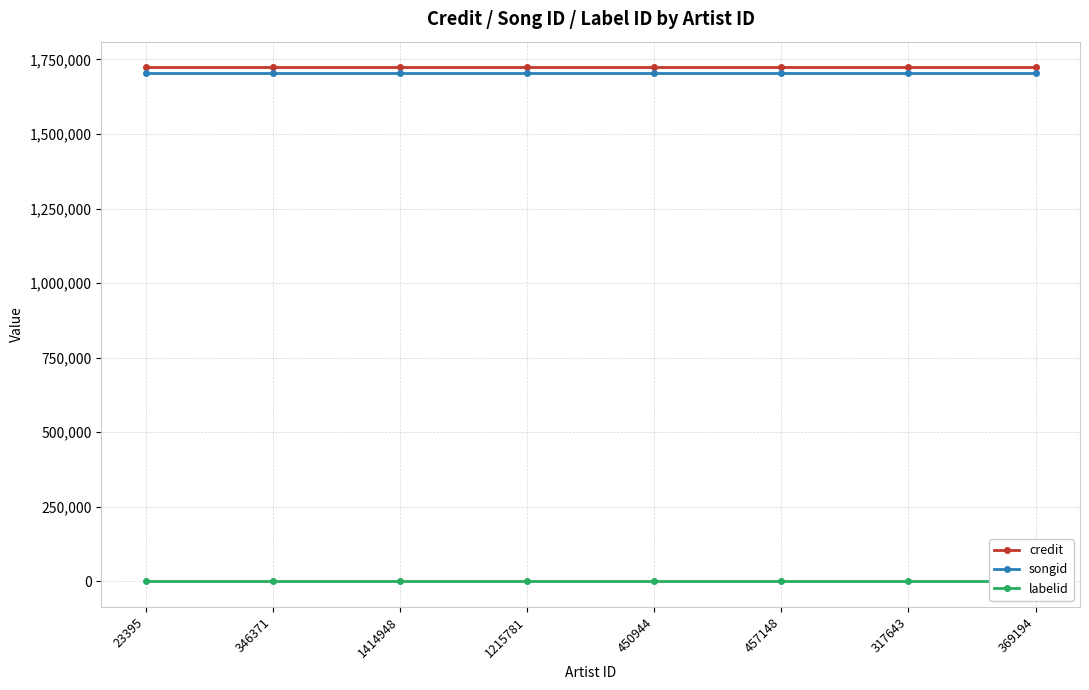

Reading right to left, transcribe all the data shown in this chart.

credit: 1723237	1723237	1723237	1723237	1723237	1723237	1723237	1723237
songid: 1705891	1705891	1705891	1705891	1705891	1705891	1705891	1705891
labelid: 198	198	198	198	198	198	198	198